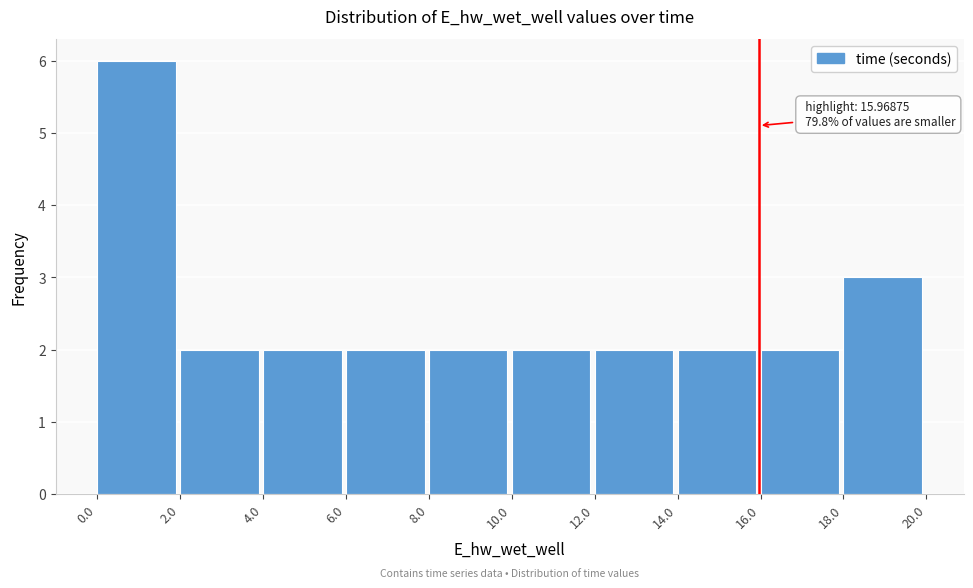

Which range on the x-axis has the tallest bar?

0.0 to 2.0